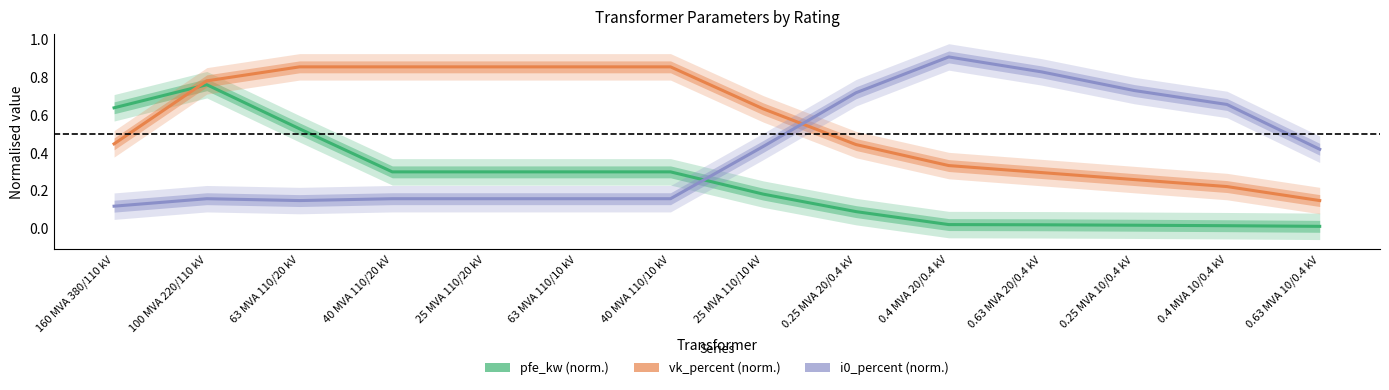

True or false: i0_percent (norm.) and vk_percent (norm.) cross at least once.

True